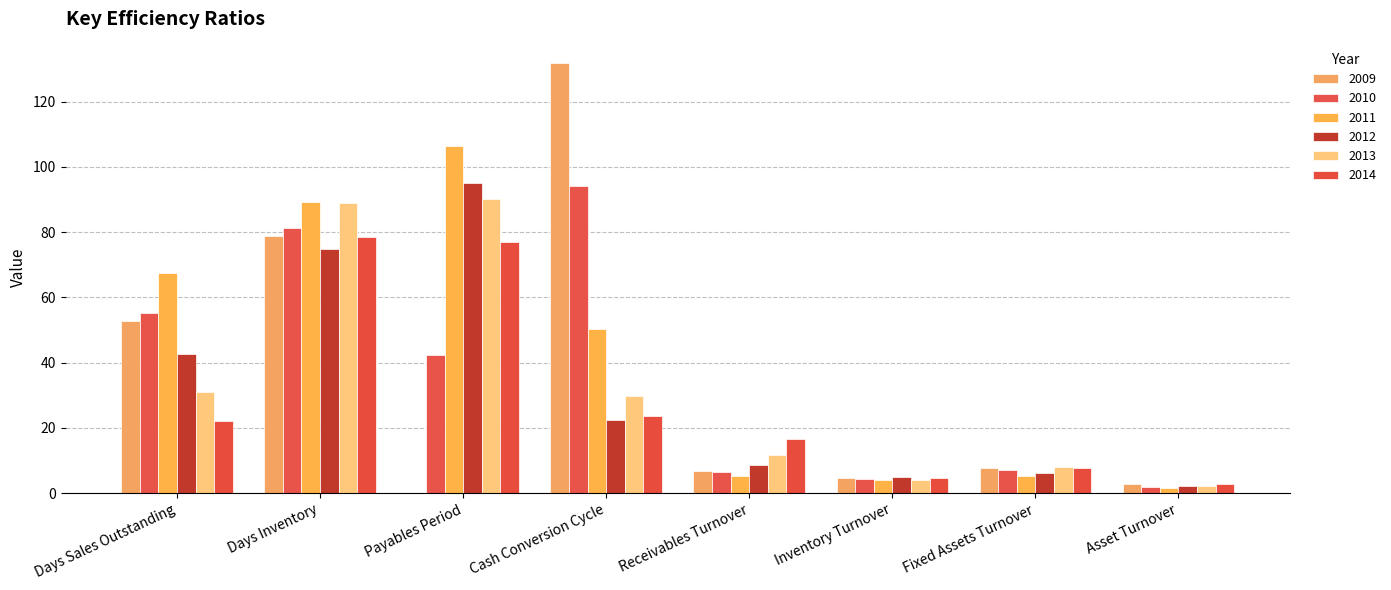

The value of 2014 at Inventory Turnover is 4.6. True or false?

True